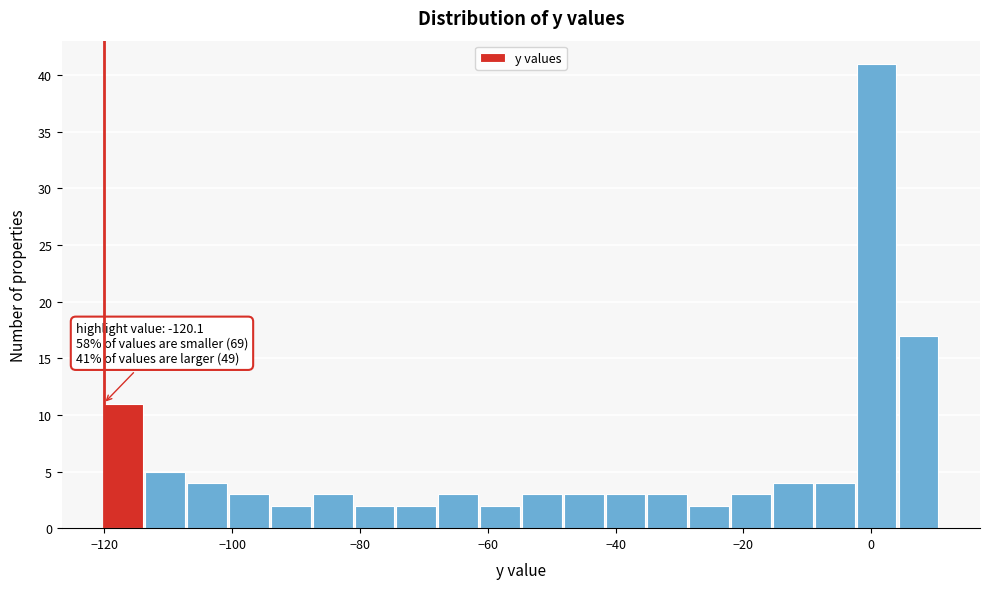

Around what value on the x-axis is the tallest bar? Give the approximate position of its centre, as read against the axis.

0